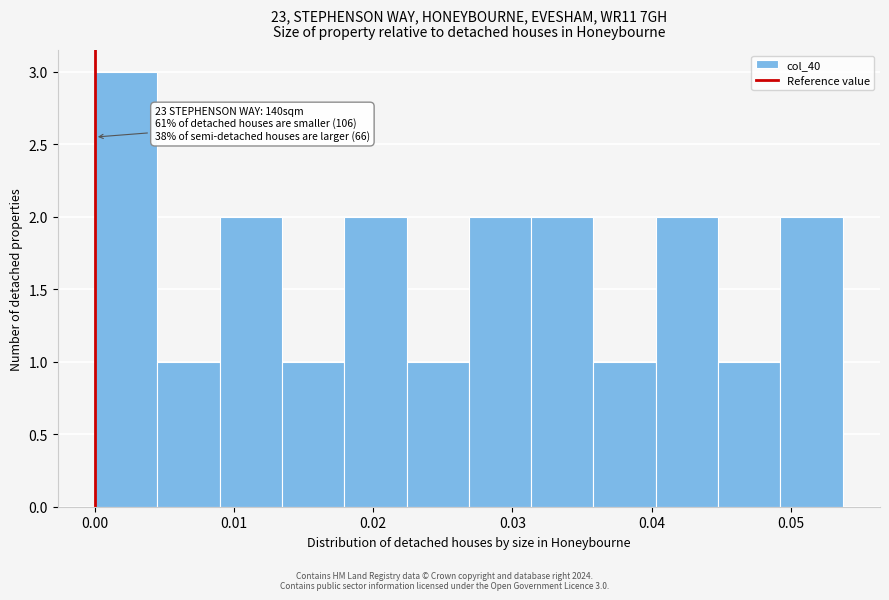

Over which range of the x-axis is the bar tallest?

0.000 to 0.004